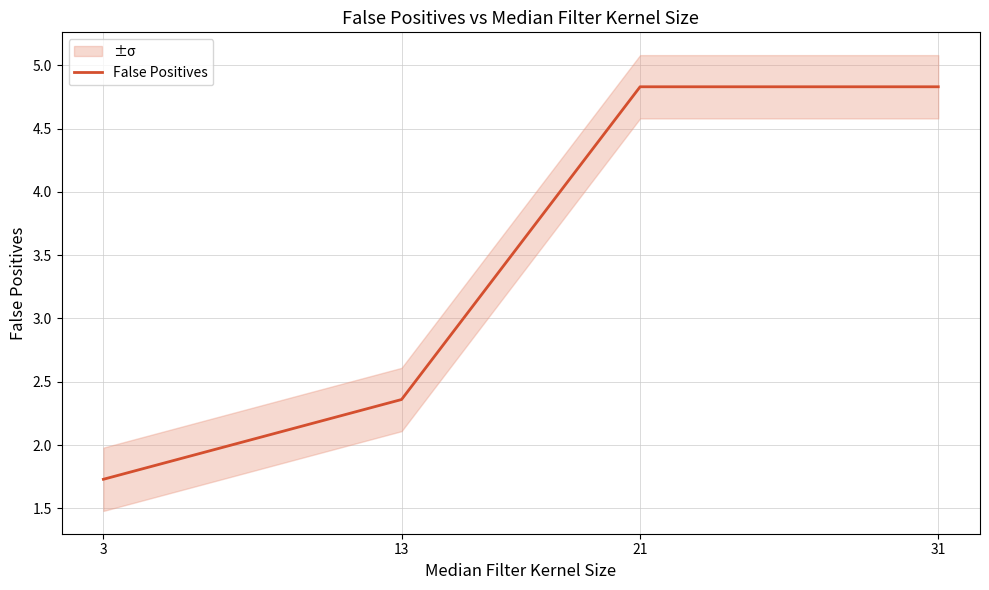

True or false: the data shows 1.7 at 3.

True